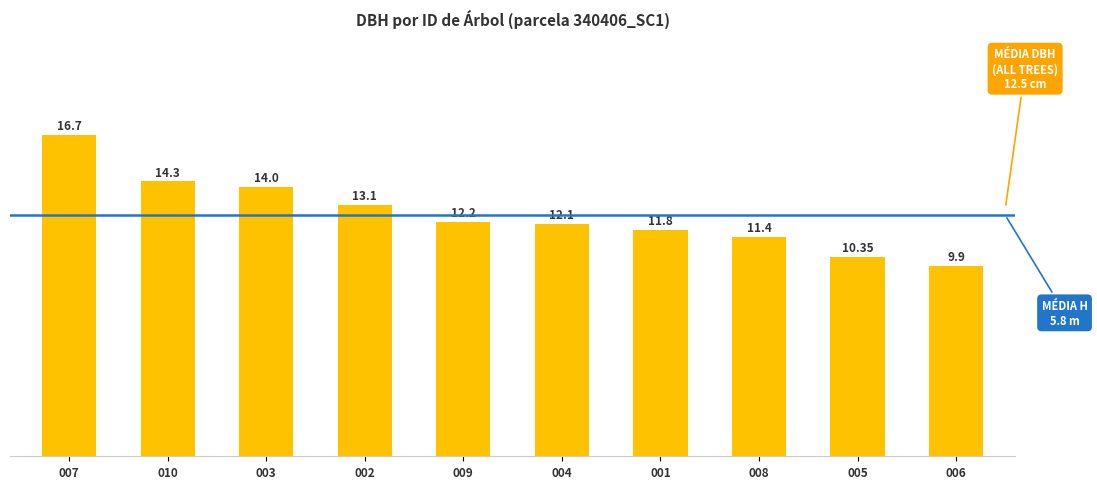

What is the change in value from 007 to 004?

-4.6